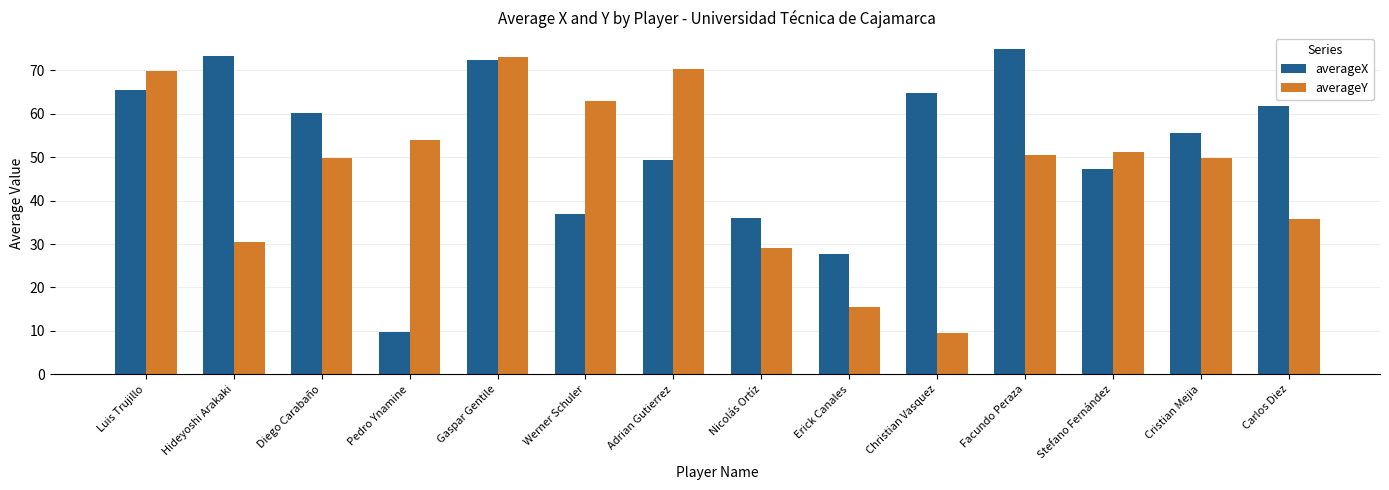

The value of averageY at Carlos Diez is 35.8. True or false?

True